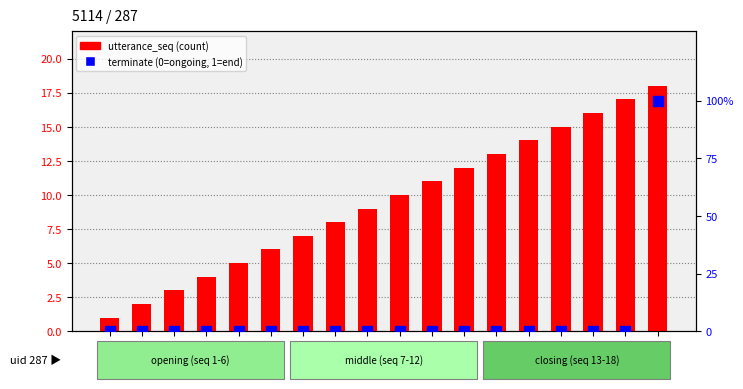

Which series has the largest range (max minus min)?

utterance_seq